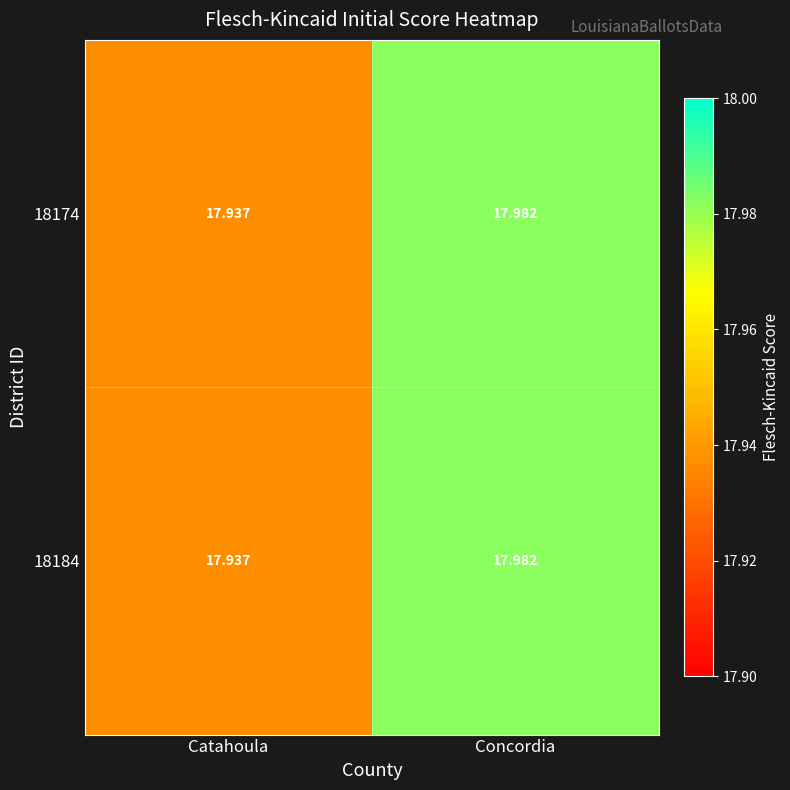

Which category has the highest value across all series?

Concordia